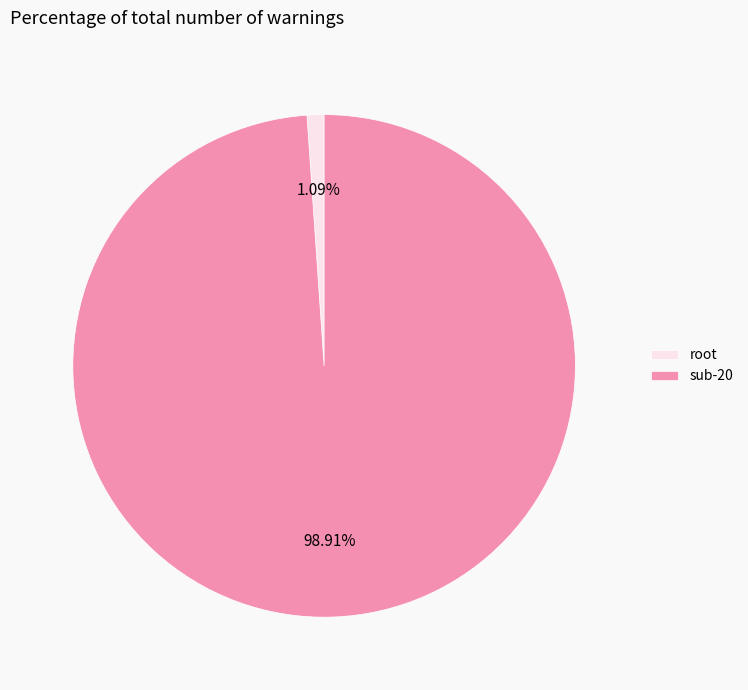

Combined, what portion of the pie is sub-20 and root?

100.0%